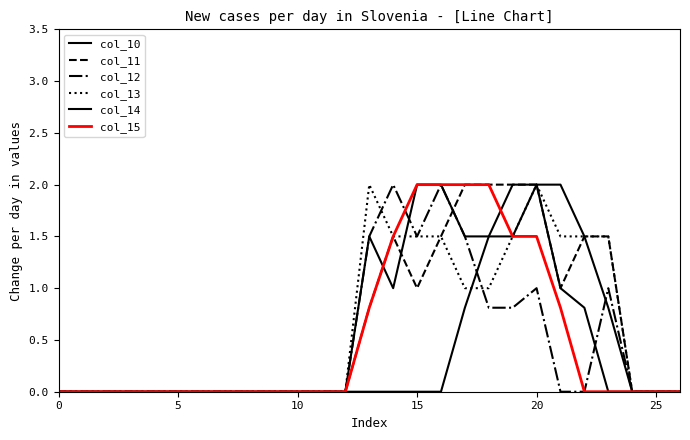

How many lines are shown in the chart?

6